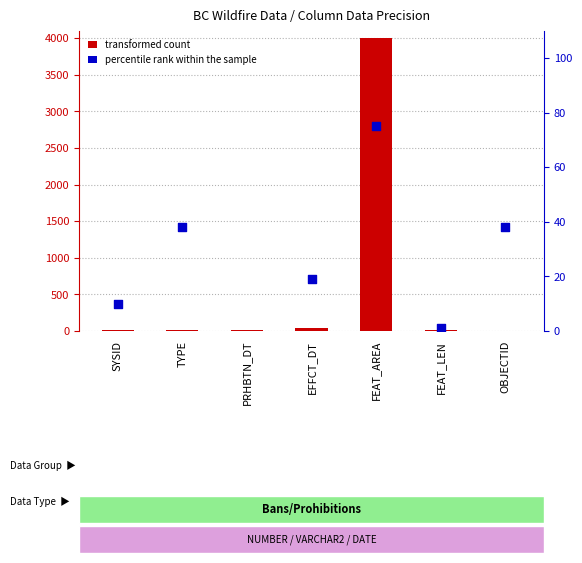

At how many categories does at least one series exceed 1913?

2